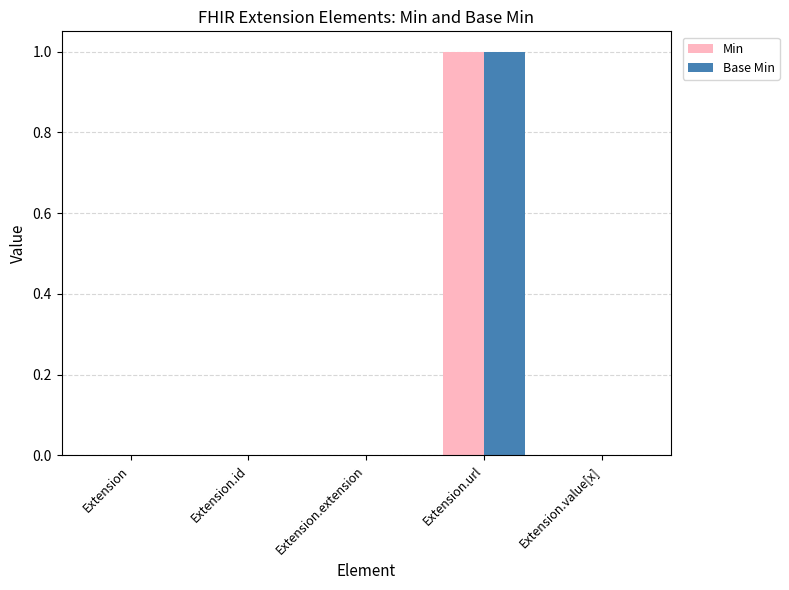

At which category is the sum across all series the highest?

Extension.url